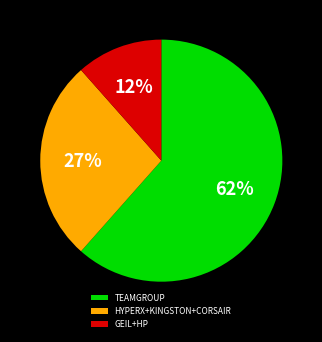

How many segments does this pie chart have?

3